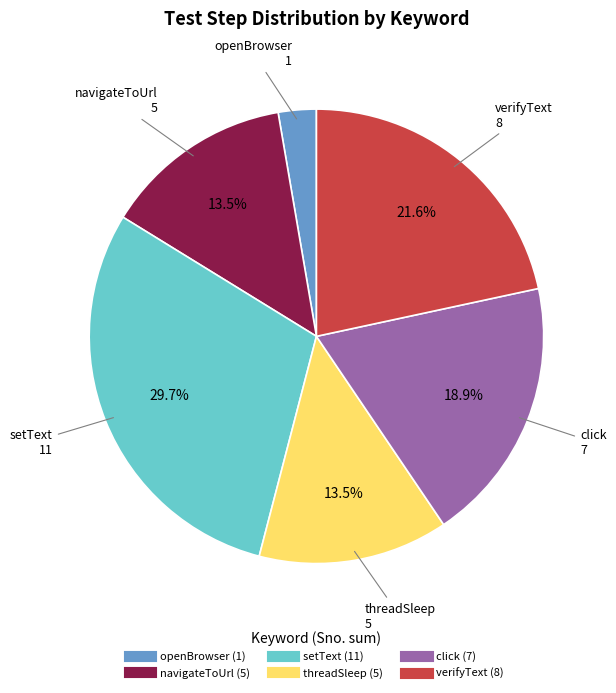

To the nearest percent, what is the difference between the largest and smallest slice percentages?

27%